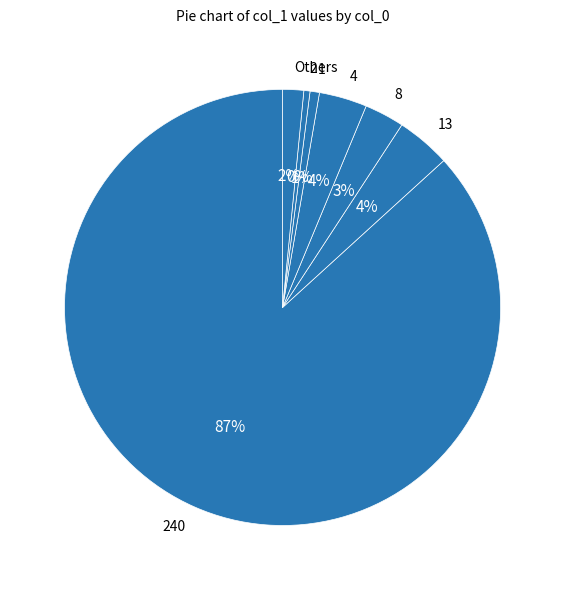

Between 2 and 4, which is larger?

4